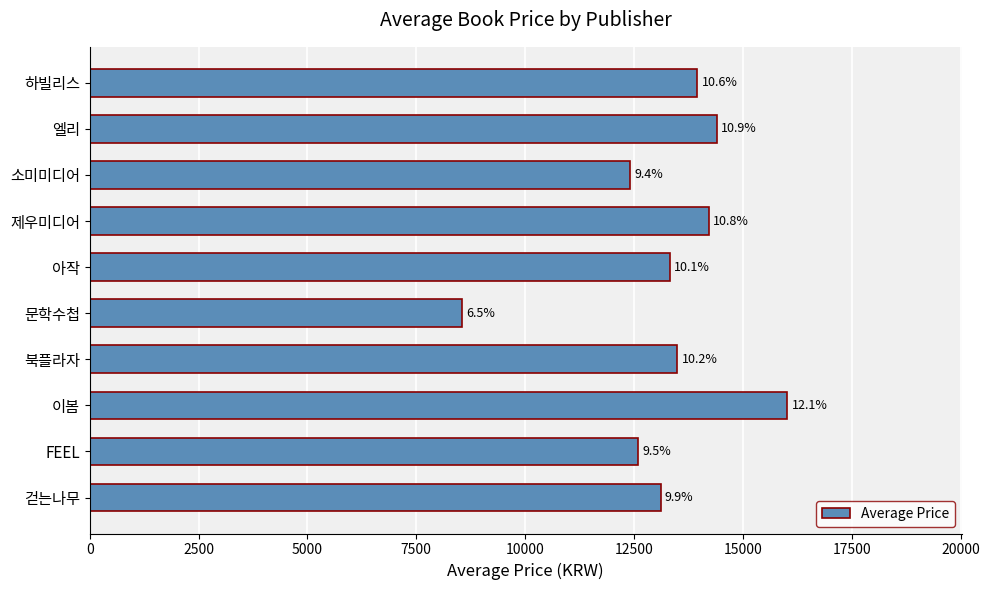

What is the greatest value displayed?

16020